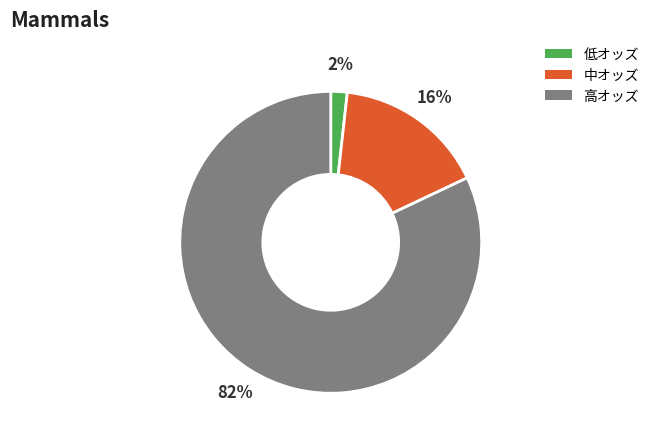

To the nearest percent, what is the difference between the largest and smallest slice percentages?

80%